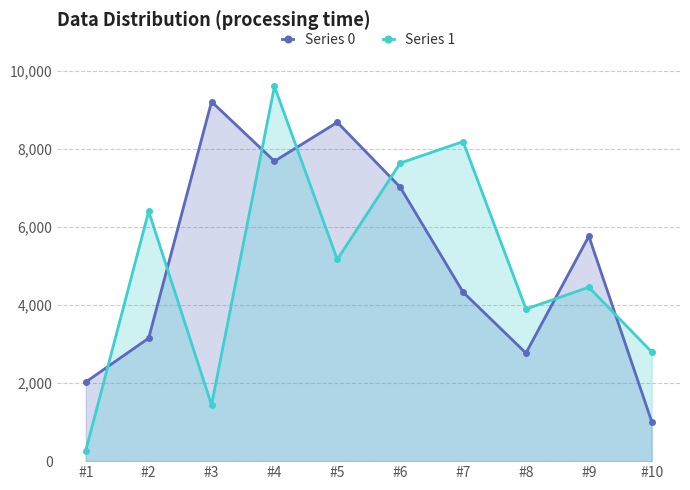

At which label is Series 1 closest to 4939?

#5